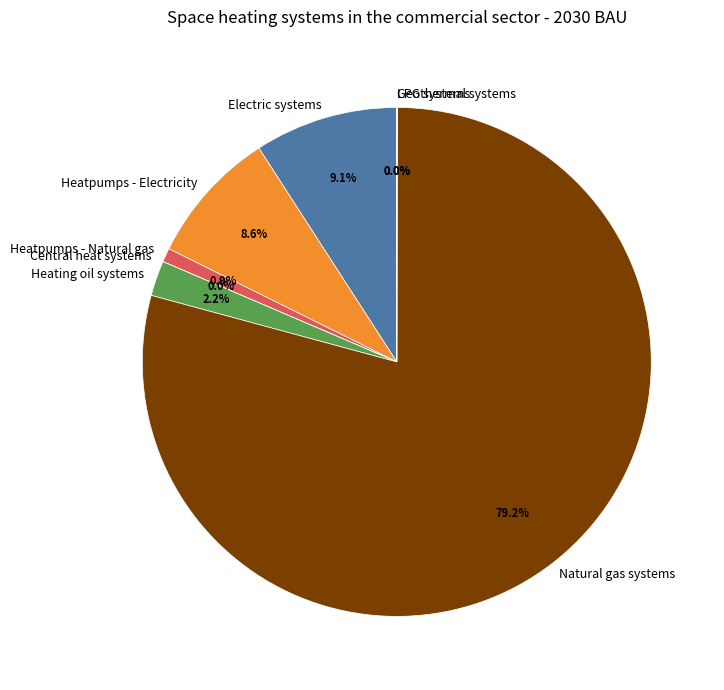

True or false: Electric systems accounts for 1% of the total.

False